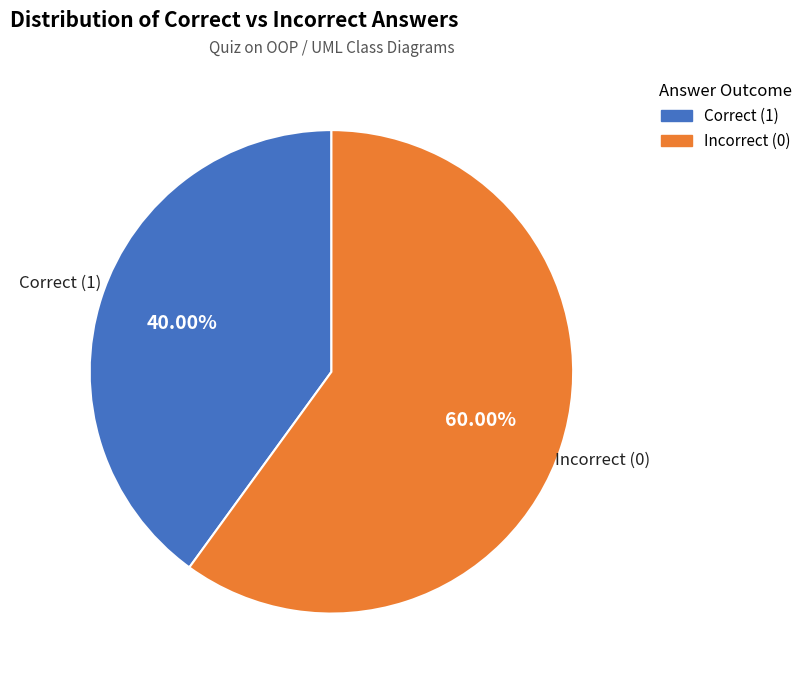

What is the majority slice?

Incorrect (0)